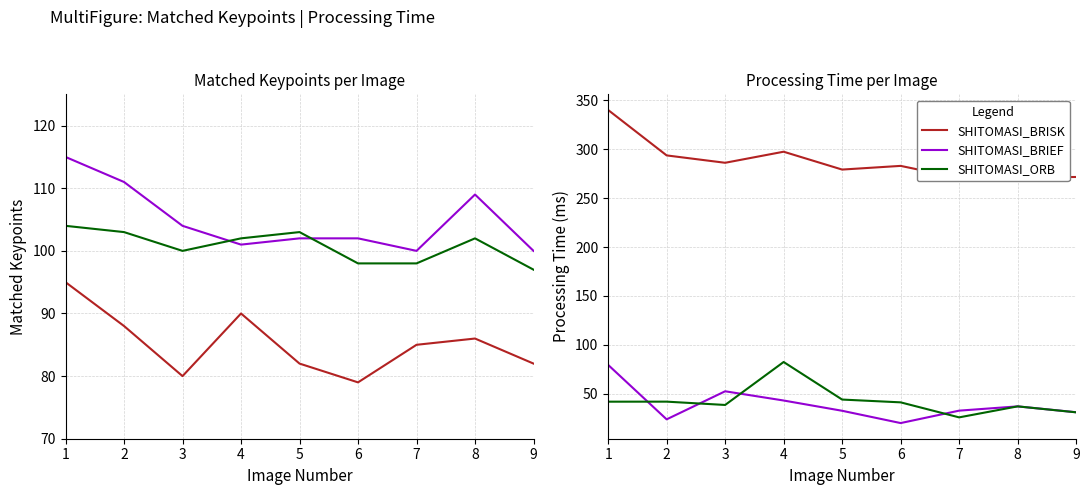

What is the average value of the SHITOMASI_BRISK series?

288.1